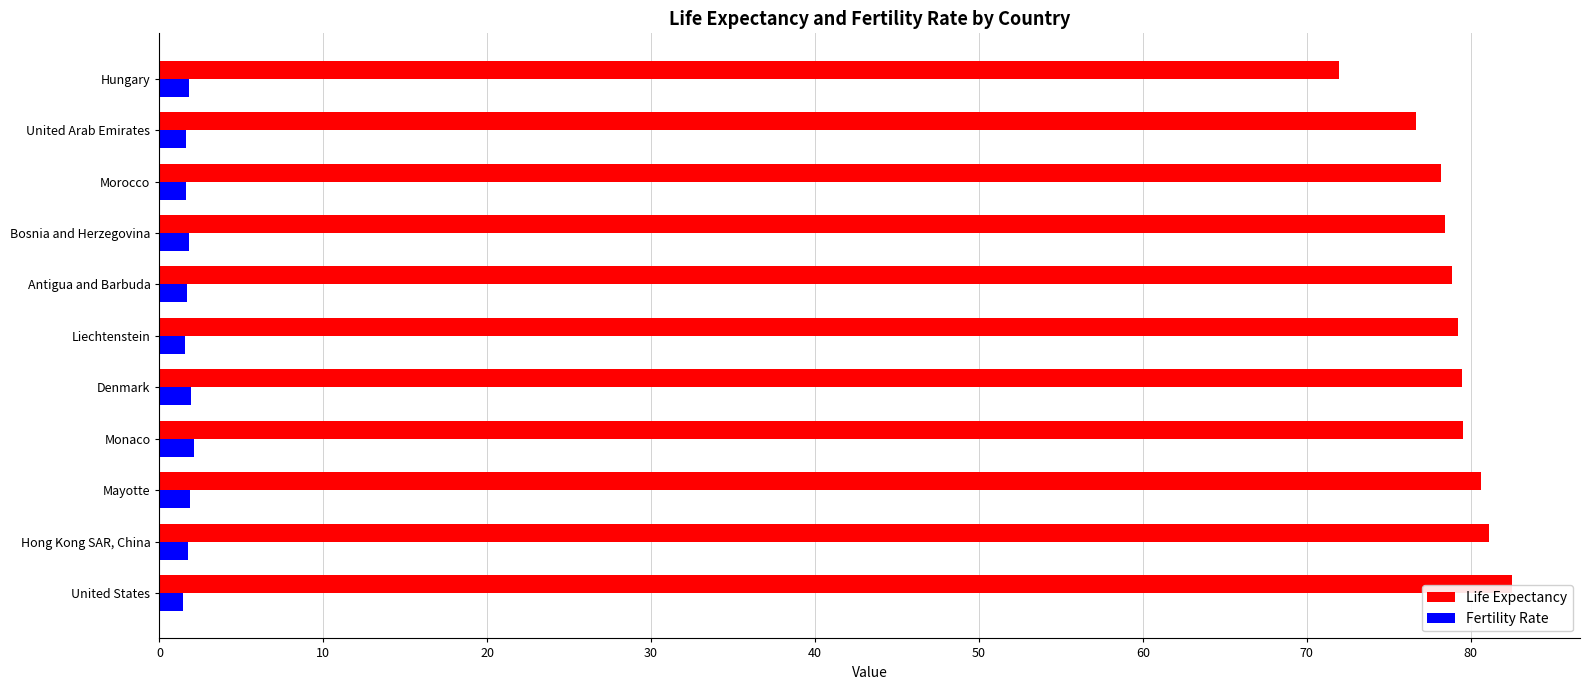

What is the average value of the Fertility Rate series?

1.7